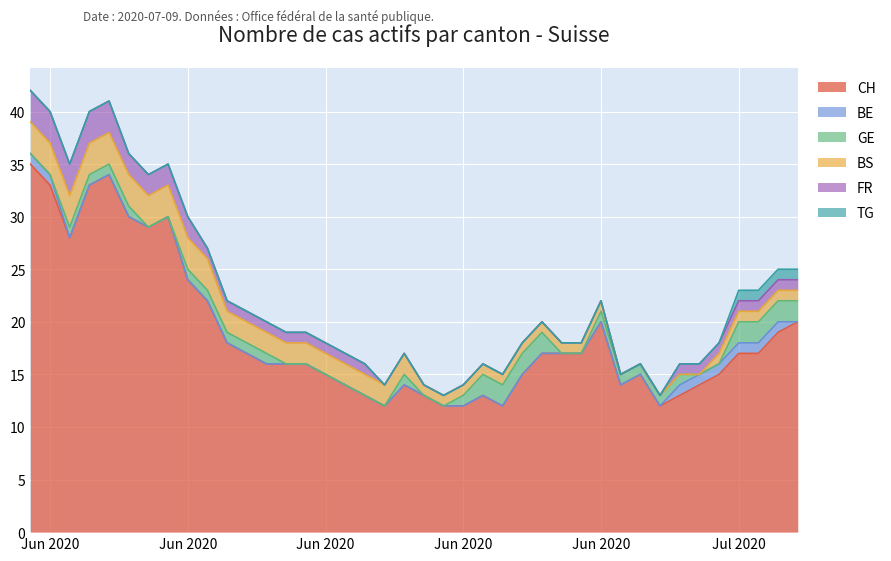

What are all the series names shown in the legend?

CH, BE, GE, BS, FR, TG